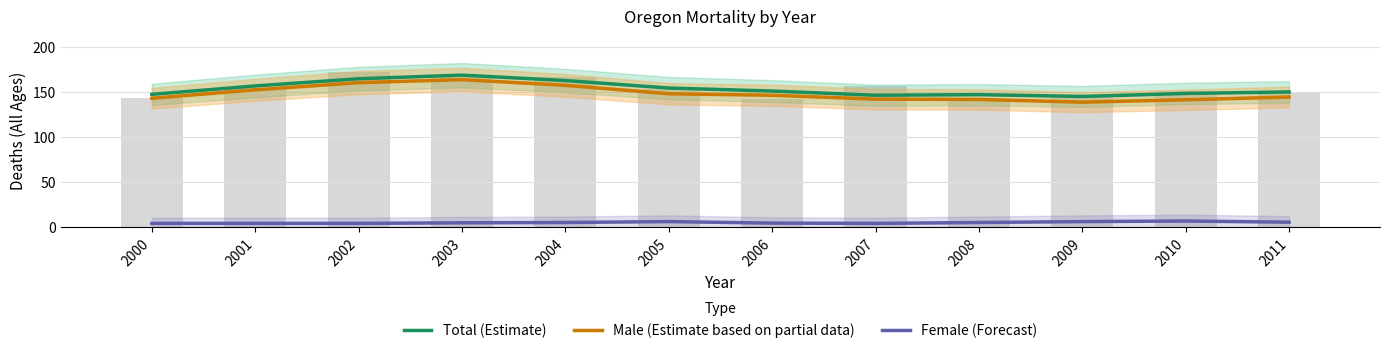

What is the value of the Female (Forecast) bar at the 5th from the left?

5.3